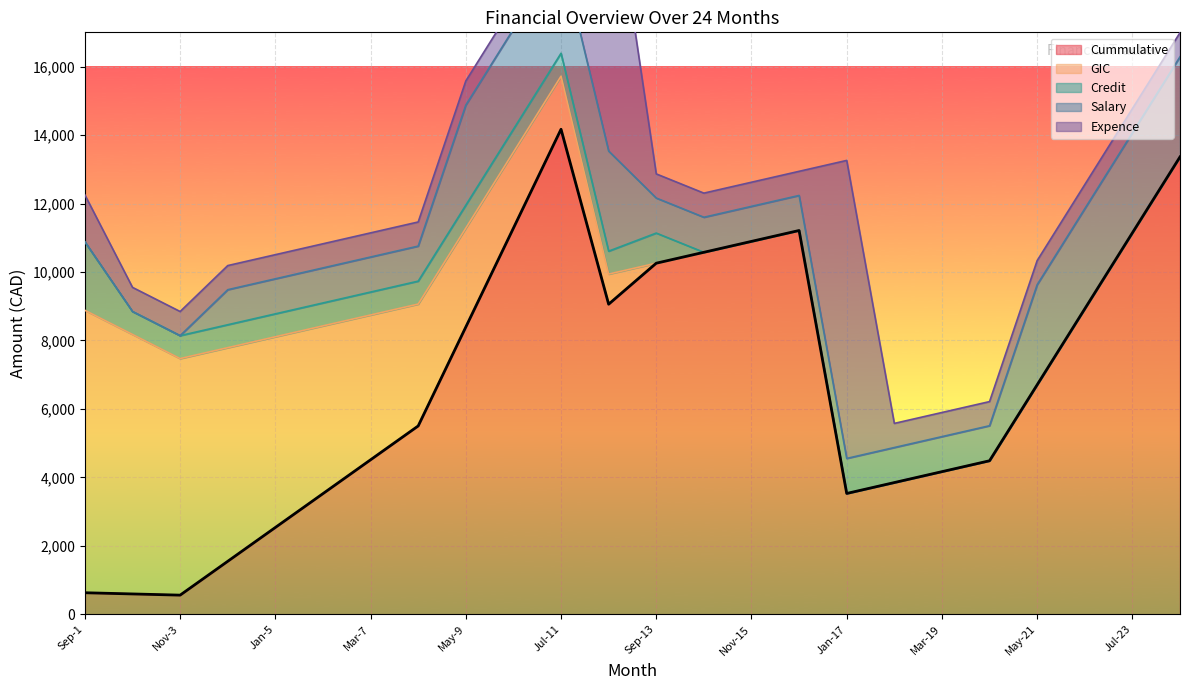

At which category does Cummulative reach its first local peak?

Jul-11